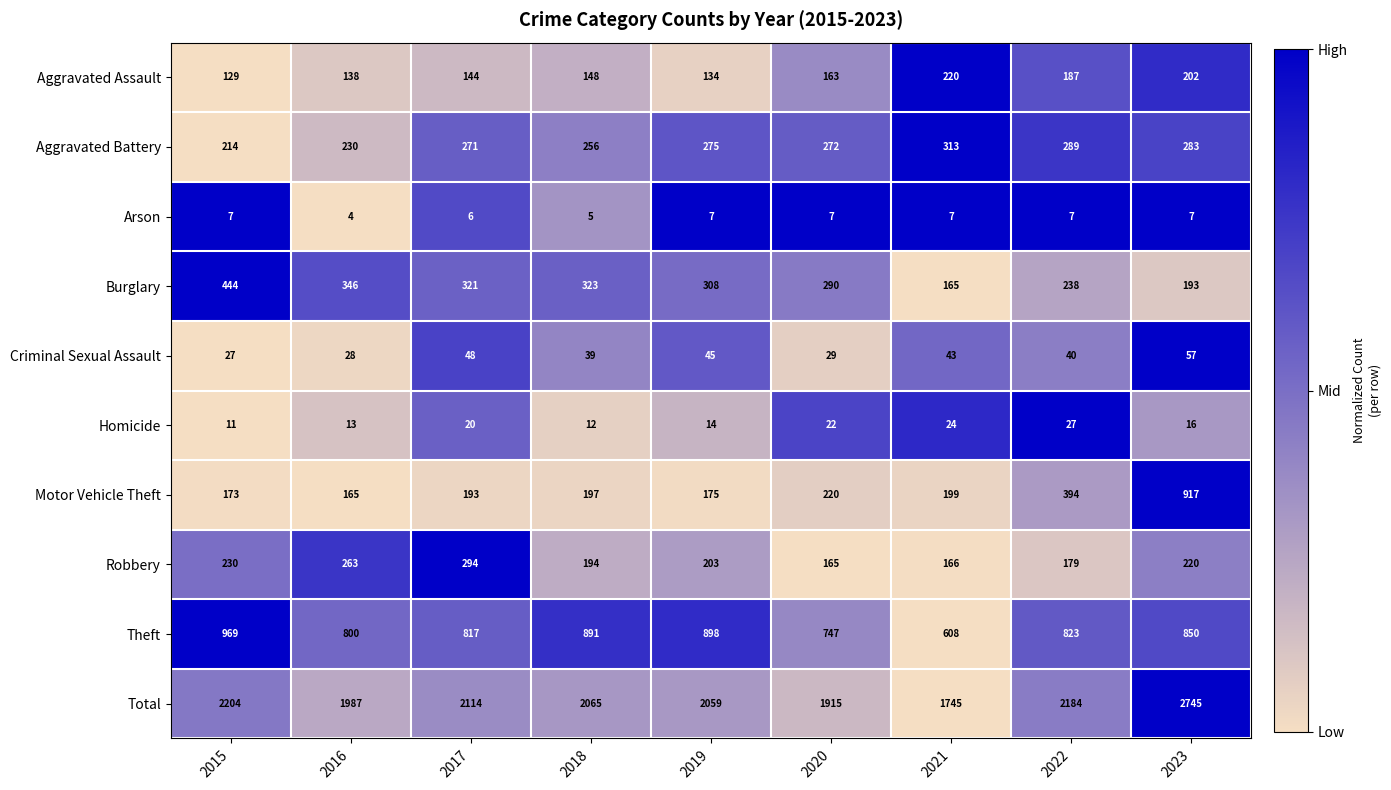

What is the sum of all Total values?

19018